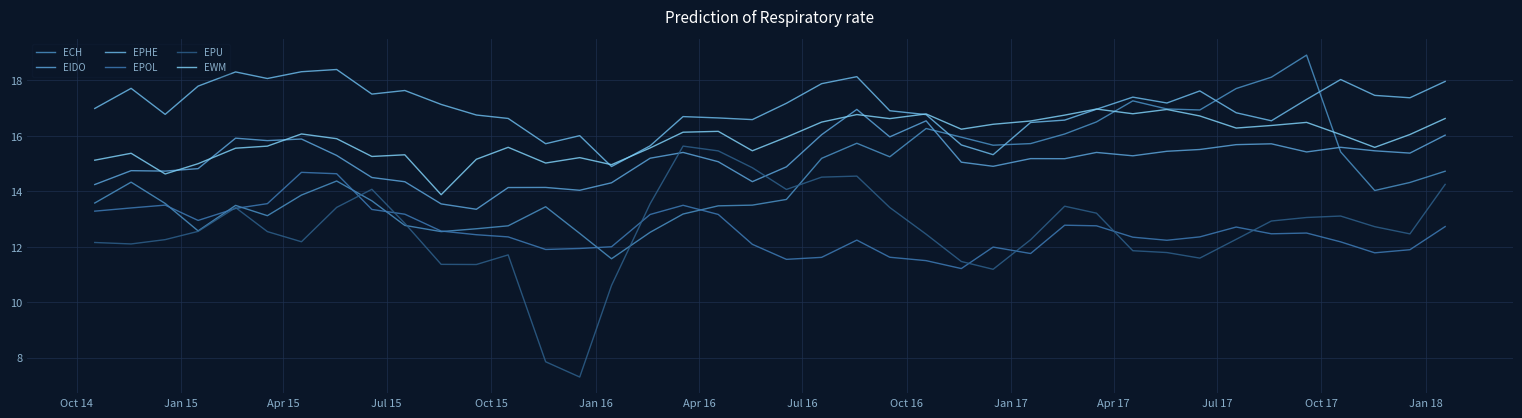

What are all the series names shown in the legend?

ECH, EIDO, EPHE, EPOL, EPU, EWM